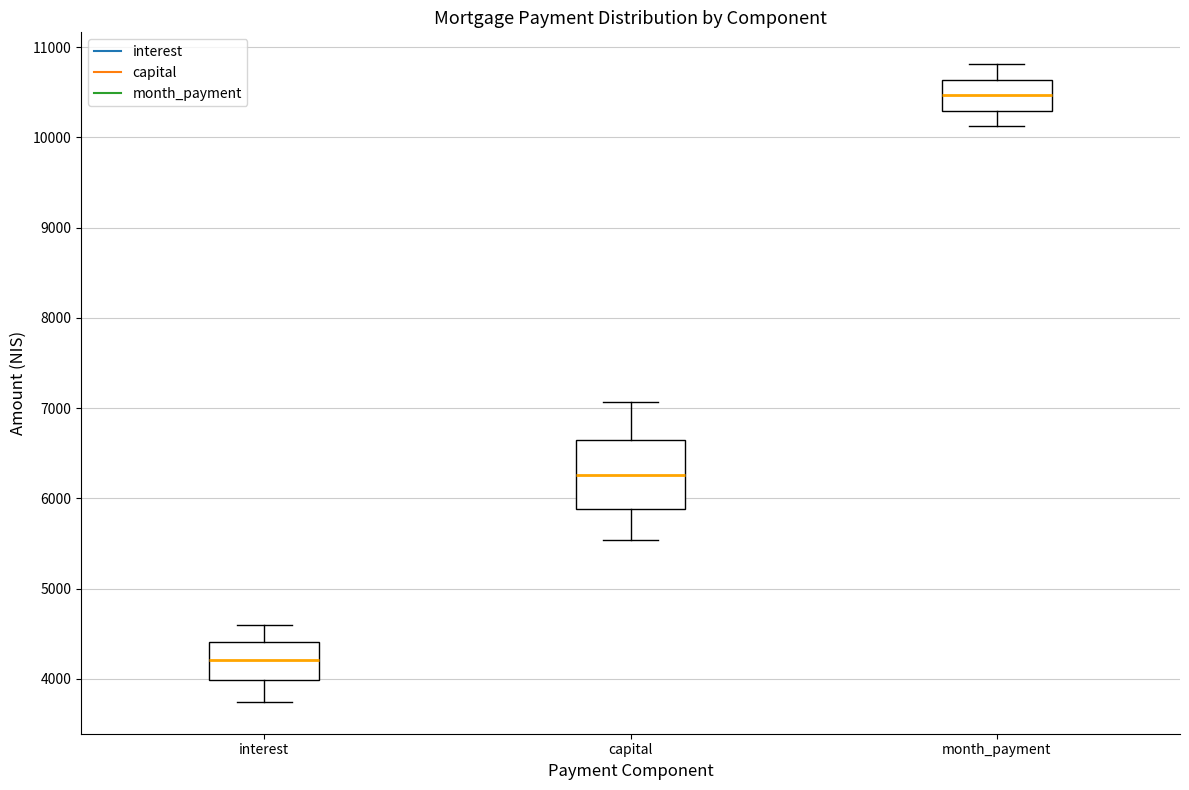

Reading left to right, read every box against the y-axis: the position of its median line, the range the box covers, and the ends of its whiskers. The values are not printed on the chart, so give them approximately, as read against the axis.

interest: median 4200, box 4000 to 4400, whiskers 3700 to 4600
capital: median 6300, box 5900 to 6600, whiskers 5500 to 7100
month_payment: median 10500, box 10300 to 10600, whiskers 10100 to 10800